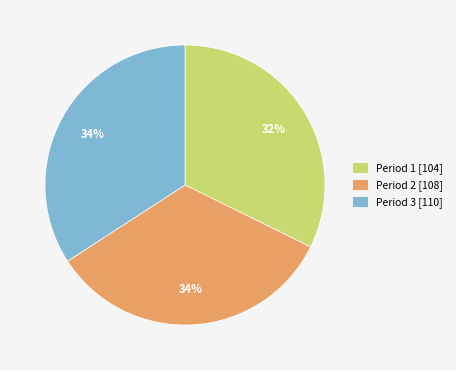

To the nearest percent, what portion does Period 1 represent?

32%